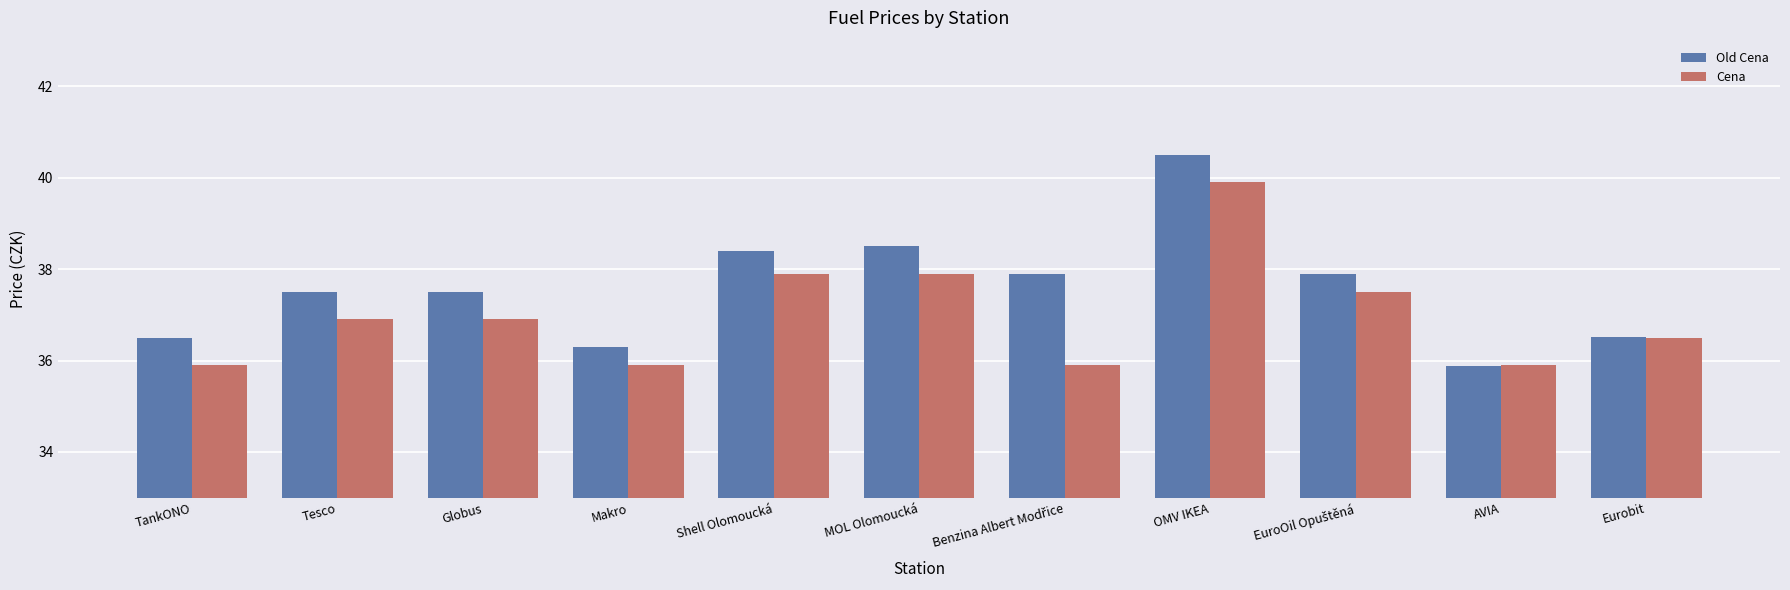

Reading left to right, list all the values displayed in this chart.

Old Cena: 36.5	37.5	37.5	36.3	38.4	38.5	37.9	40.5	37.9	35.9	36.5
Cena: 35.9	36.9	36.9	35.9	37.9	37.9	35.9	39.9	37.5	35.9	36.5